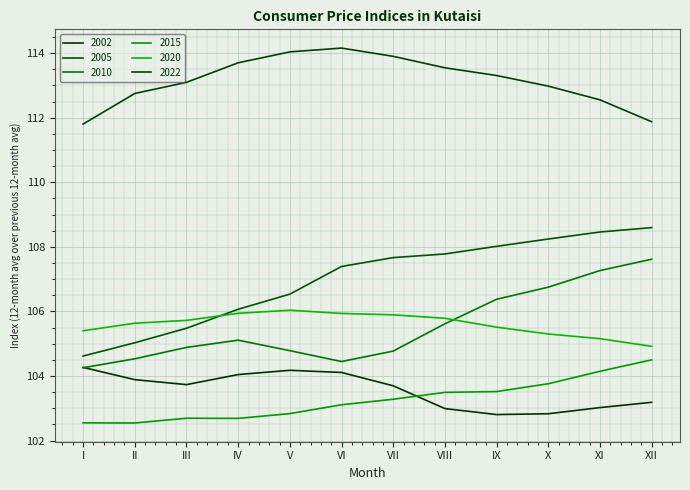

What is the average value of the 2002 series?

103.6